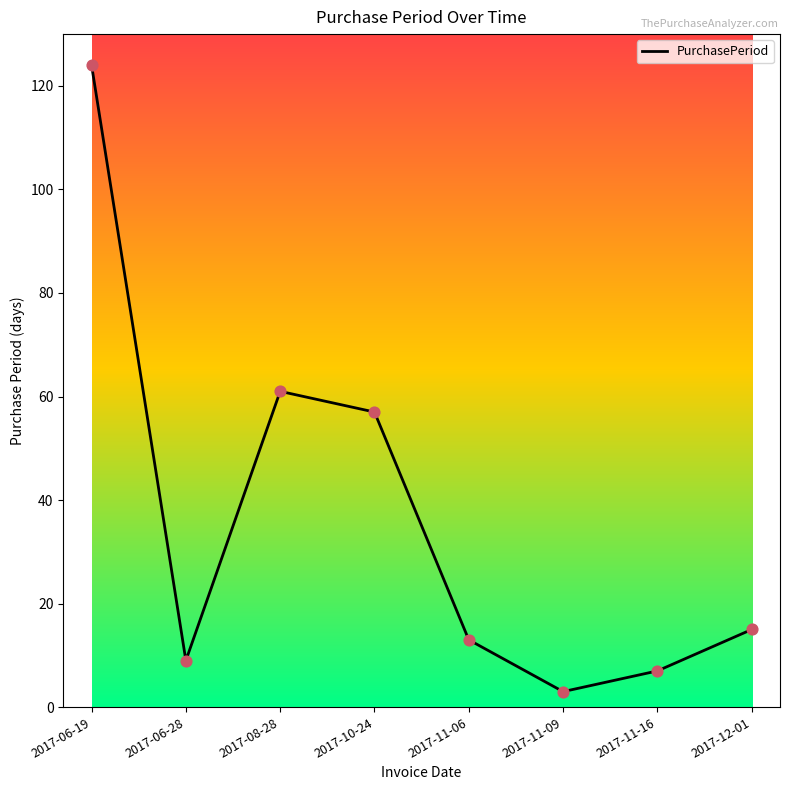

What is the change in value from 2017-06-28 to 2017-12-01?

+6